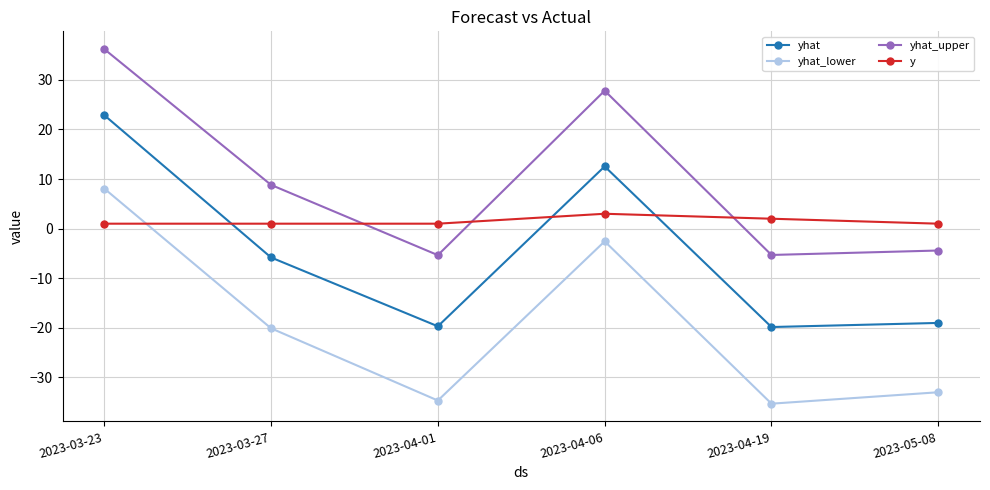

The value of yhat at 2023-05-08 is -9.4. True or false?

False